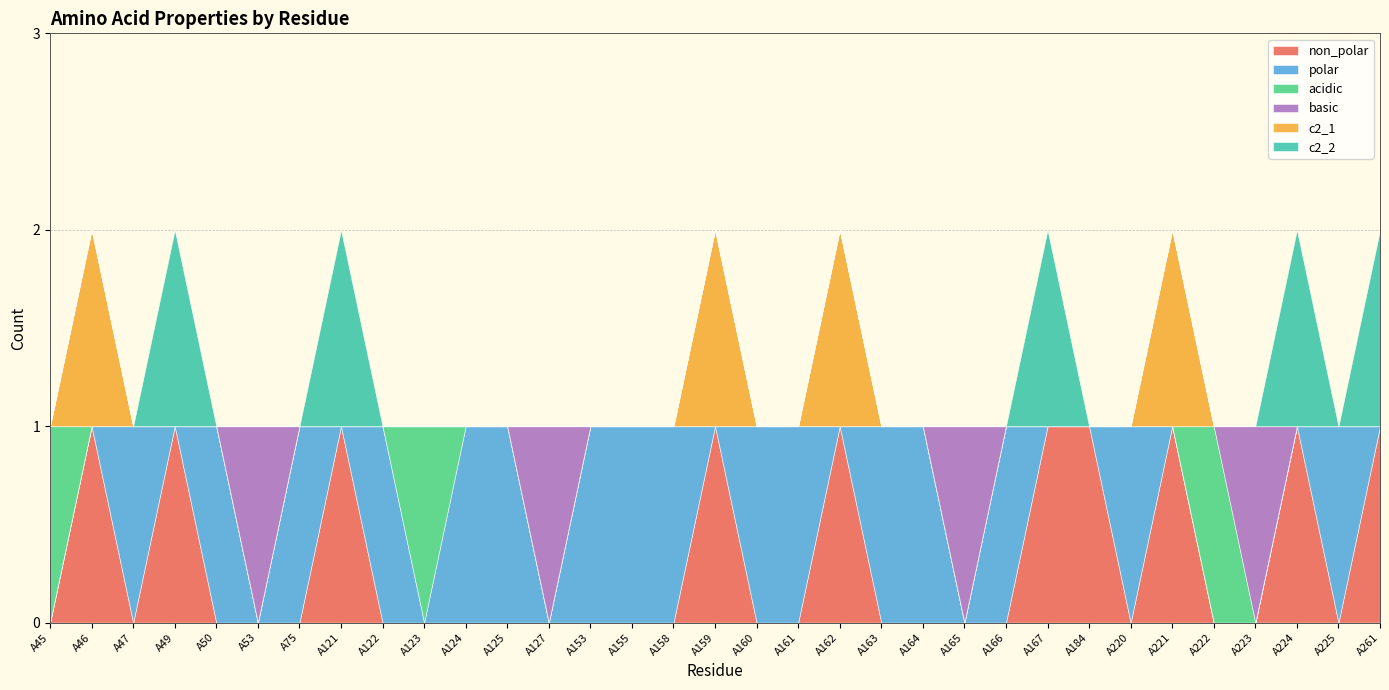

The c2_2 series shows -1 at A75. True or false?

False